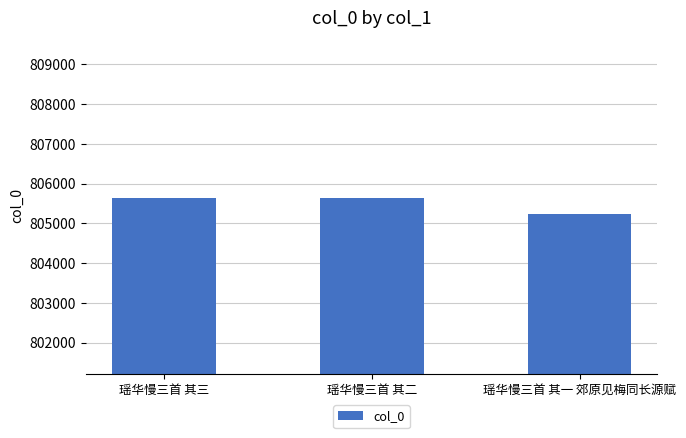

Which category has the lowest value across all series?

瑶华慢三首 其一 郊原见梅同长源赋